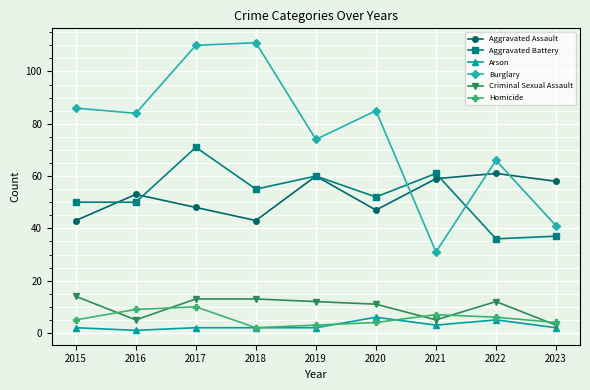

What is the difference between the Criminal Sexual Assault values at 2017 and 2015?

1